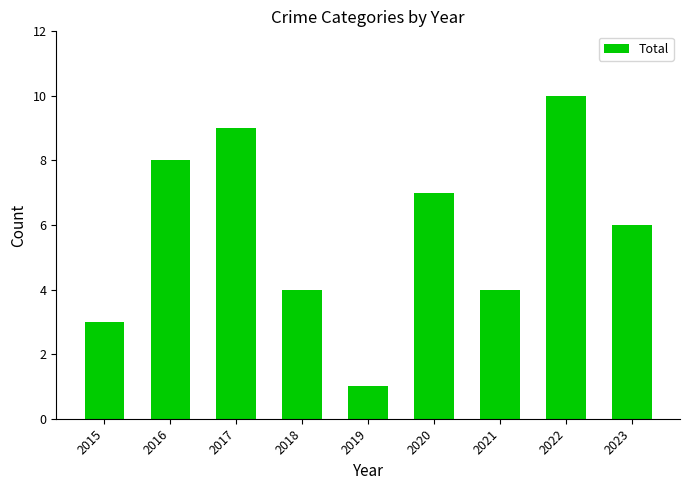

Reading left to right, what are all the values shown in this chart?

2015=3	2016=8	2017=9	2018=4	2019=1	2020=7	2021=4	2022=10	2023=6